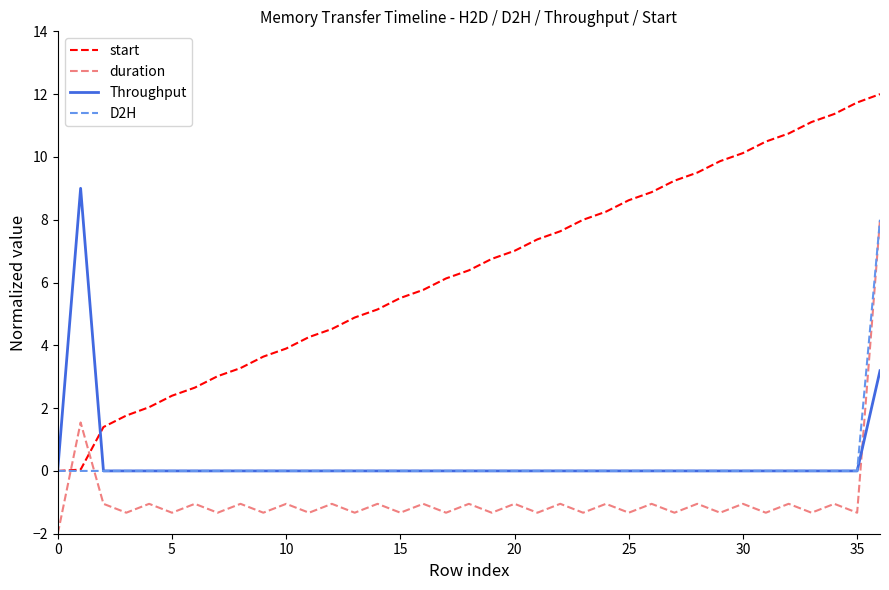

Which series has the widest spread of values?

start